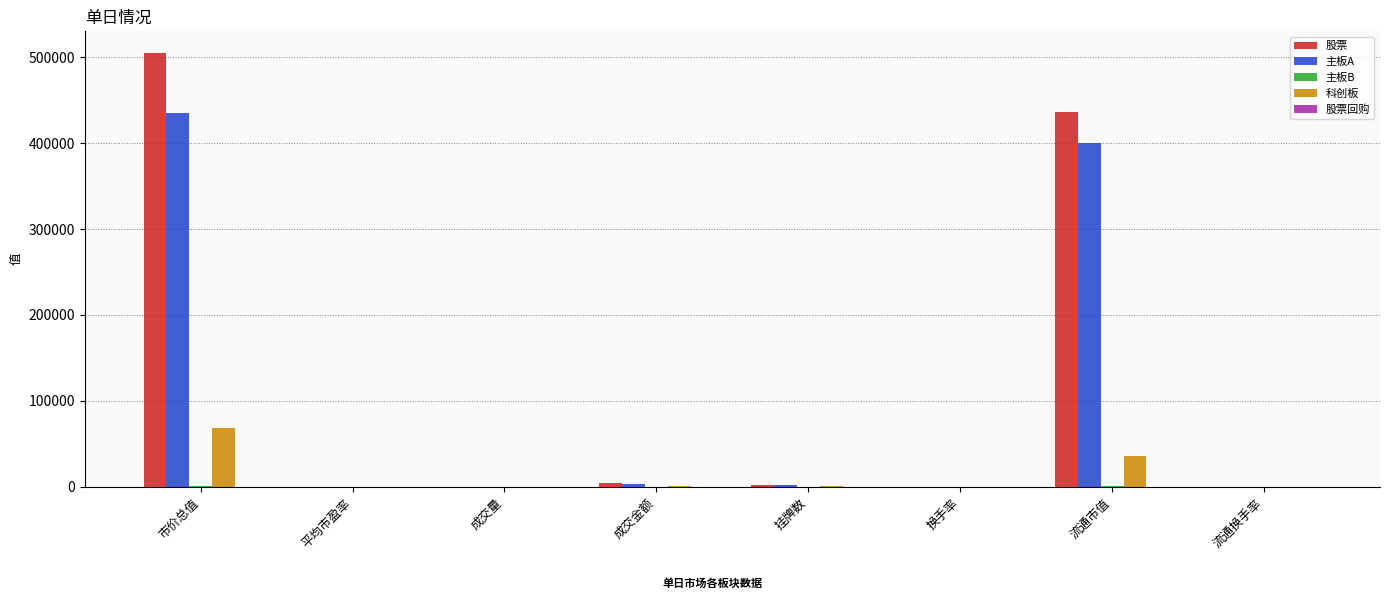

Which label corresponds to the largest value in the chart?

市价总值